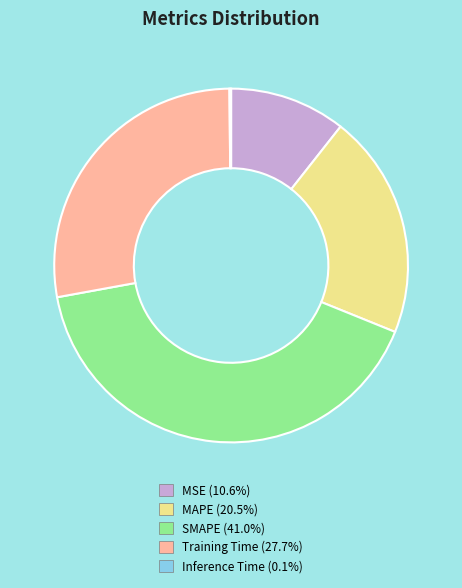

What is the largest slice in the pie chart?

SMAPE